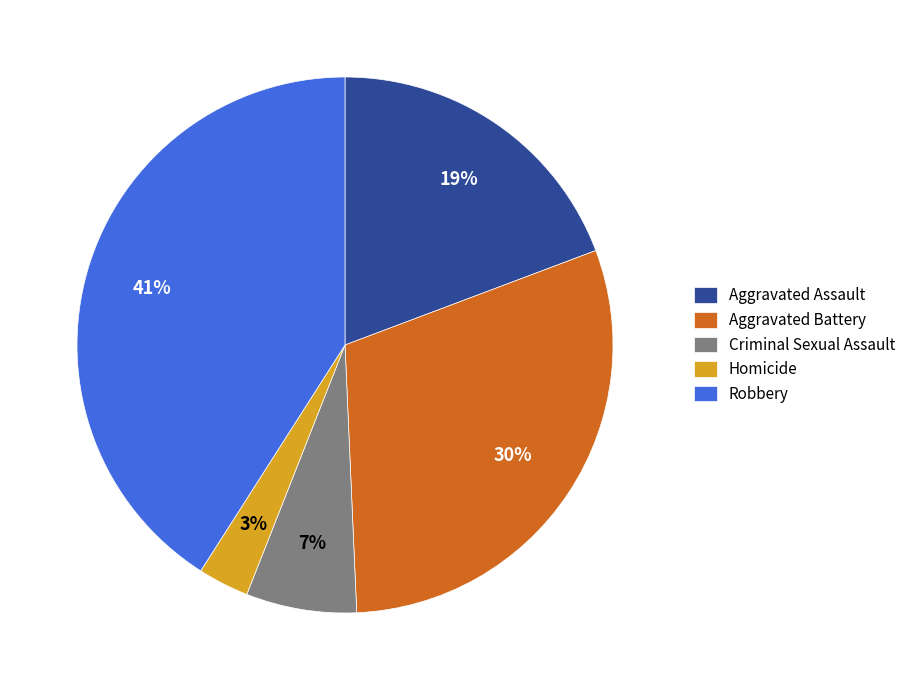

Does any single category account for the majority?

No